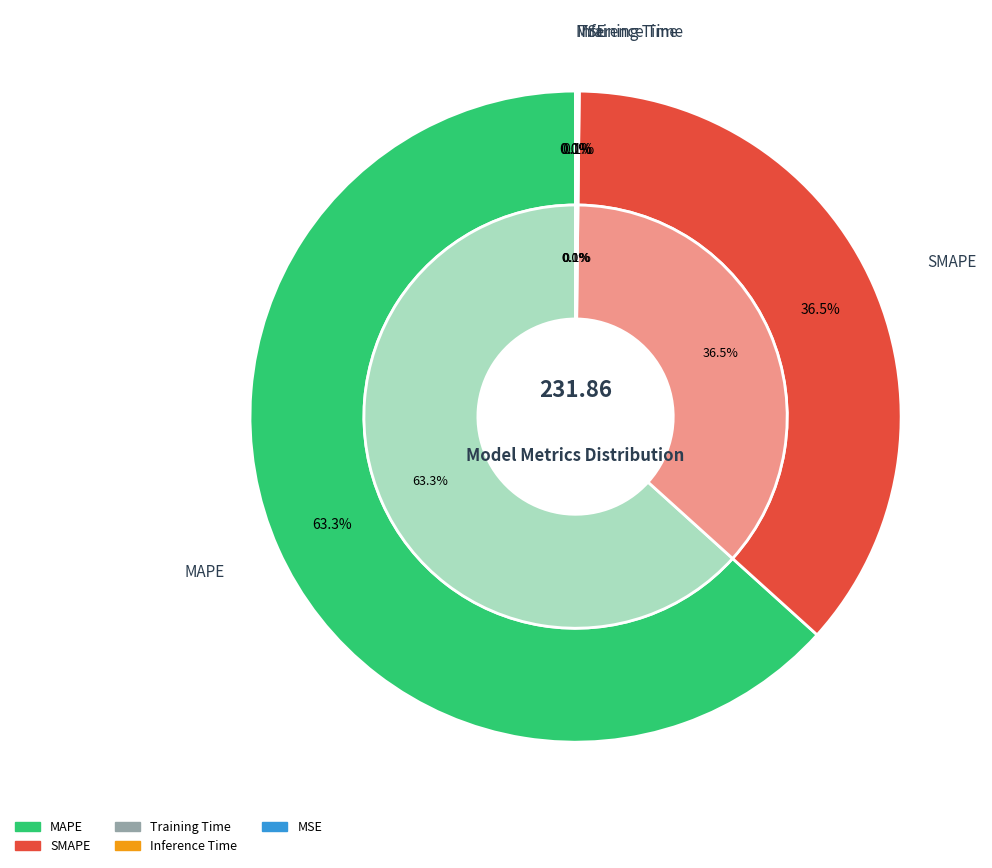

How many slices are in this pie chart?

5